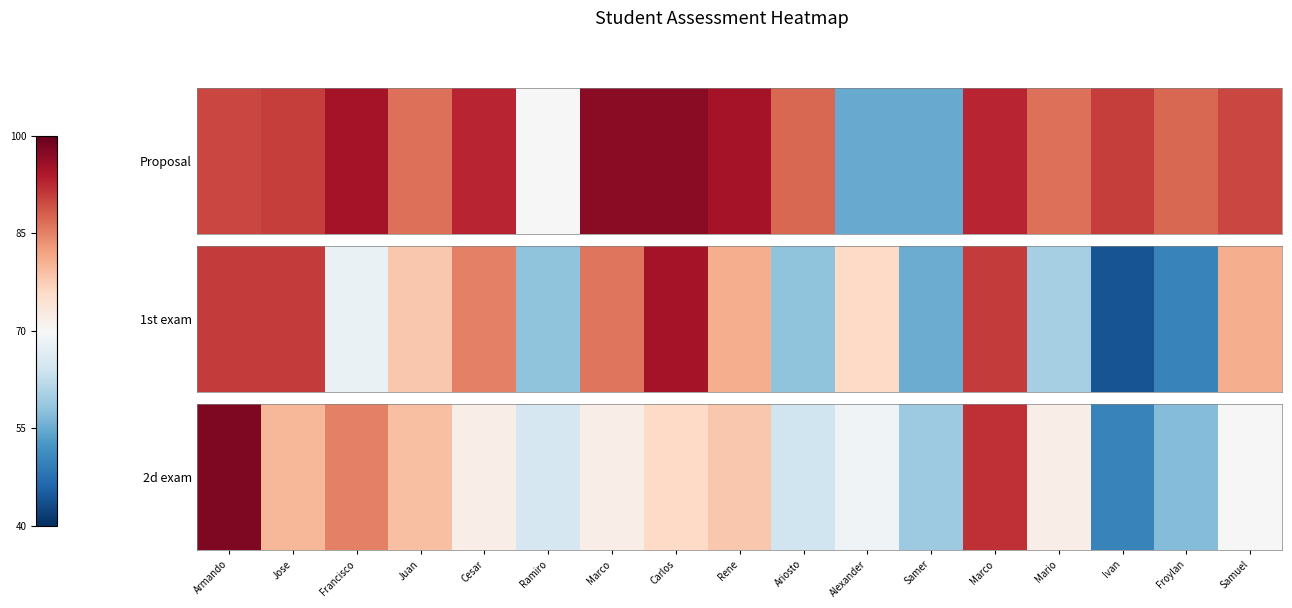

Rank the categories by value from lowest to highest.

Ivan, Froylan, Samer, Ariosto, Ramiro, Alexander, Samuel, Cesar, Marco, Mario, Carlos, Rene, Juan, Jose, Francisco, Marco, Armando